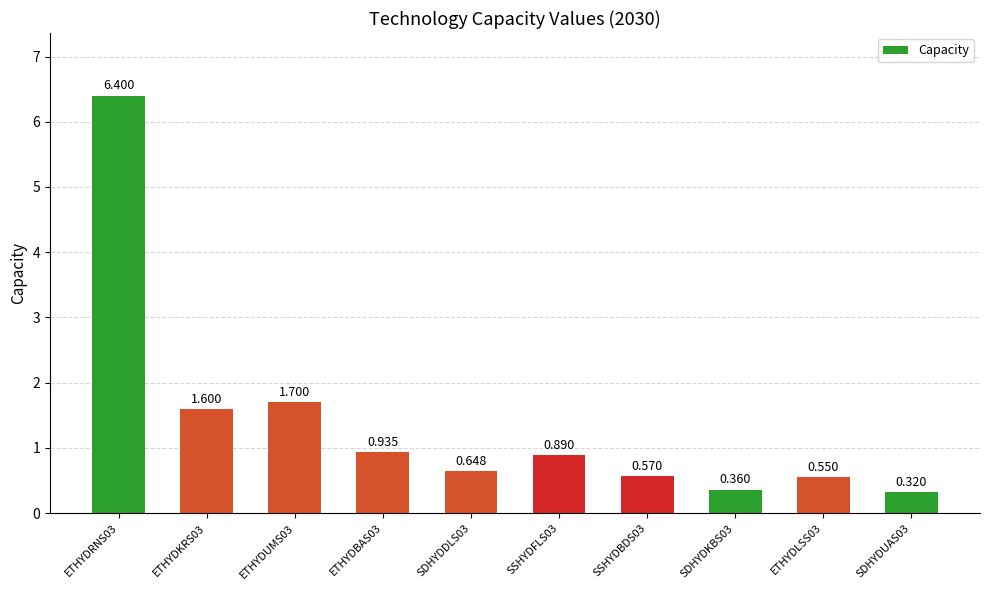

What position from the left is SSHYDFLS03?

6